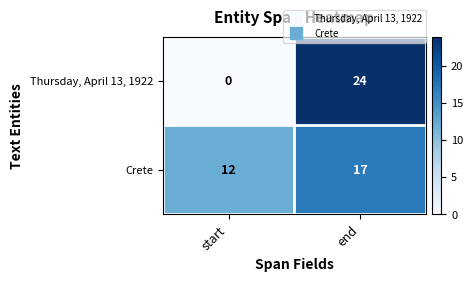

Is it true that Thursday, April 13, 1922 equals 0 at start?

True